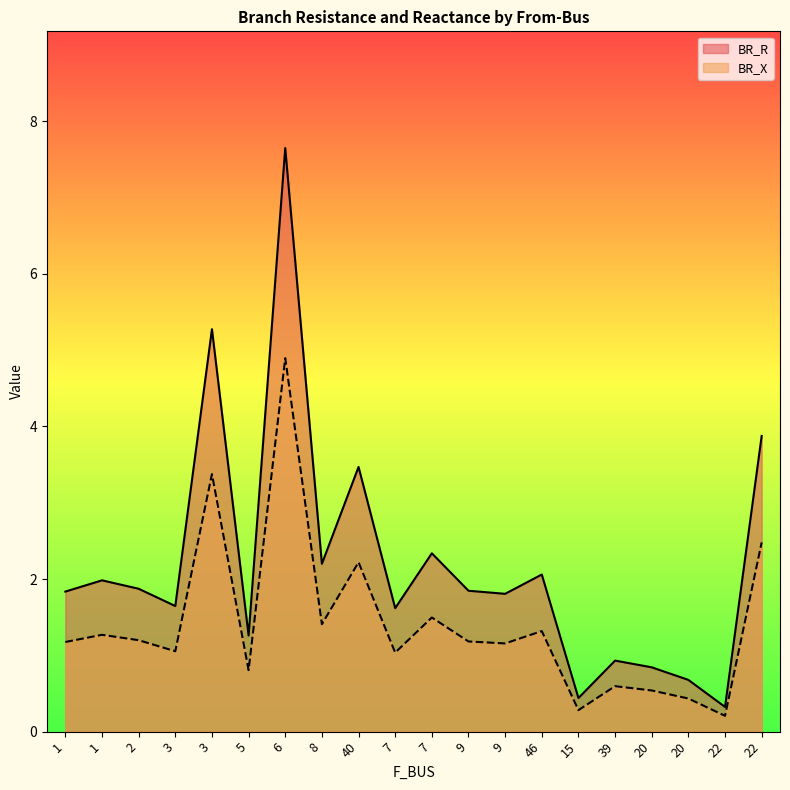

What is the spread (max minus min) of values at 15?

0.2